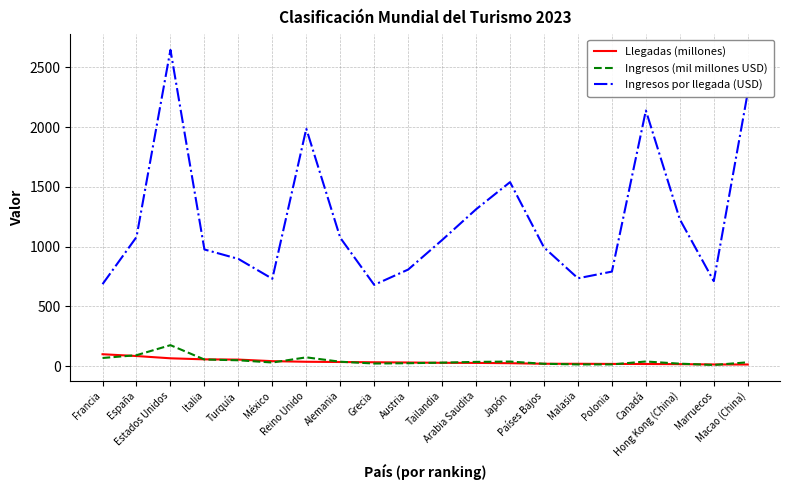

At which label does Llegadas (millones) first exceed 30?

Francia